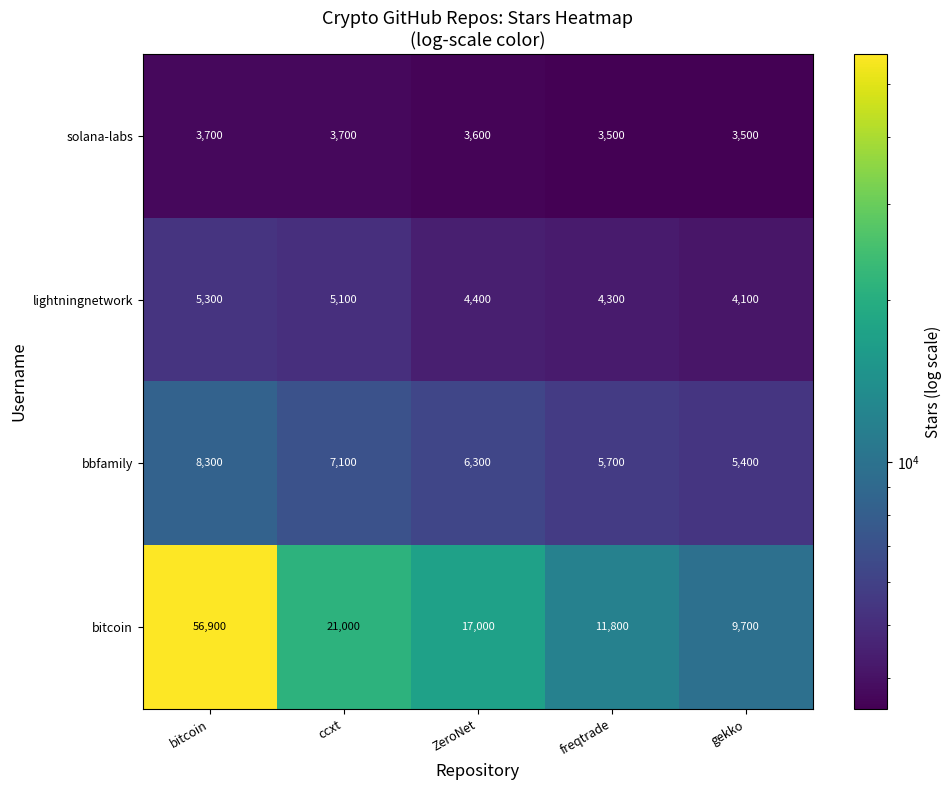

Reading left to right, what are all the values shown in this chart?

solana-labs: 3700	3700	3600	3500	3500
lightningnetwork: 5300	5100	4400	4300	4100
bbfamily: 8300	7100	6300	5700	5400
bitcoin: 56900	21000	17000	11800	9700